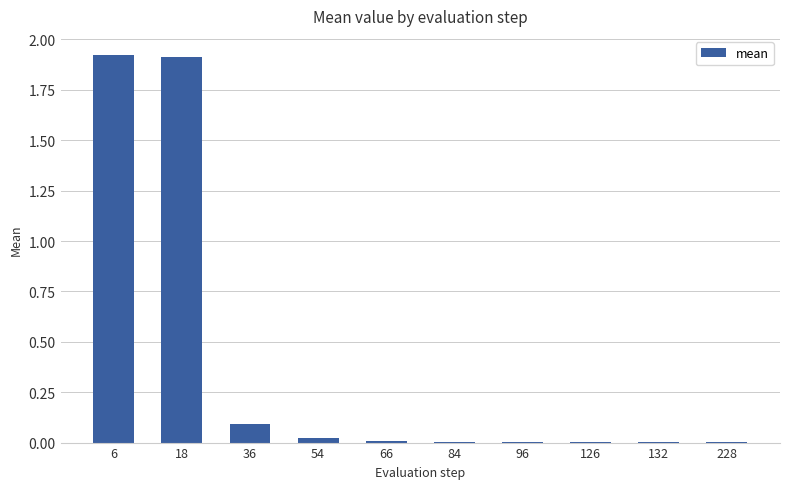

What is the sum of all values?

4.0